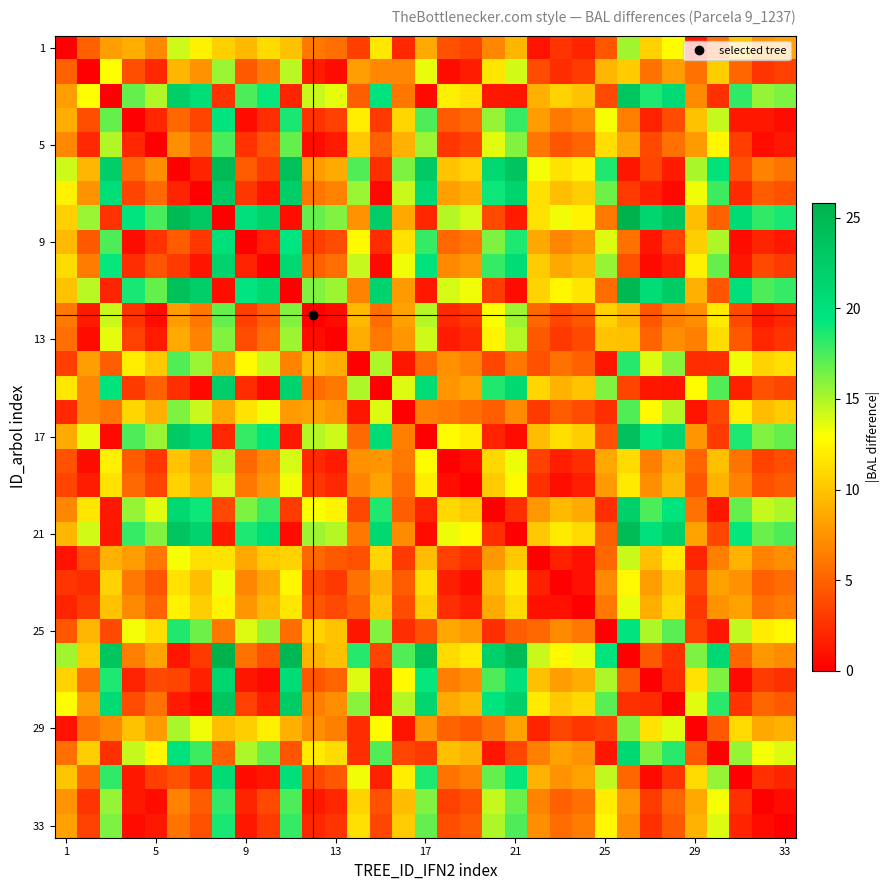

At which category does the chart reach its minimum across all series?

1